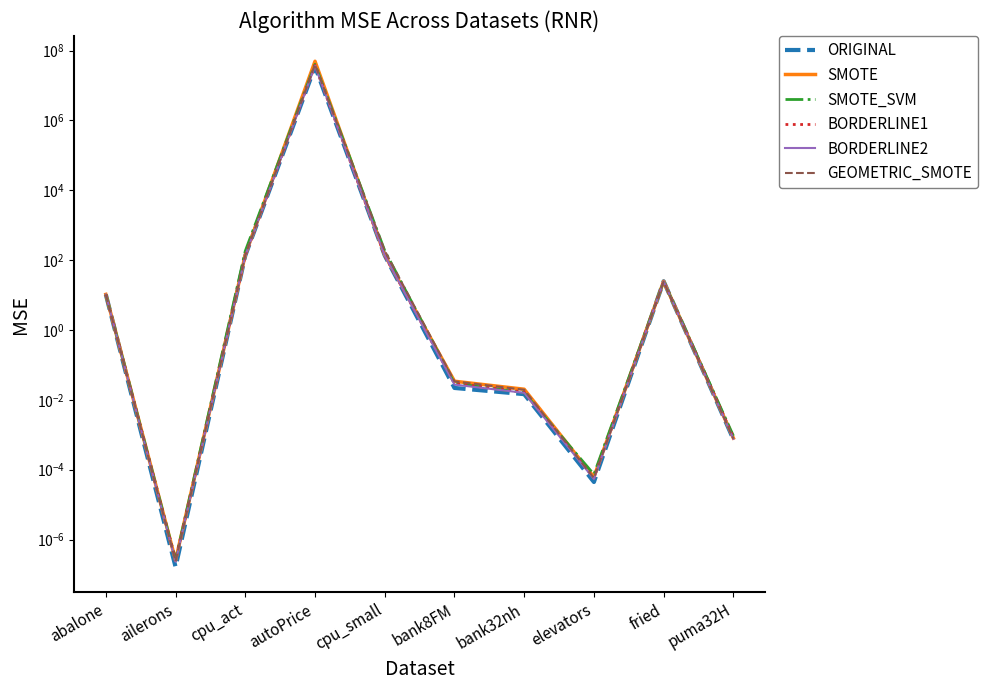

At which label is SMOTE_SVM closest to 20187459?

cpu_small